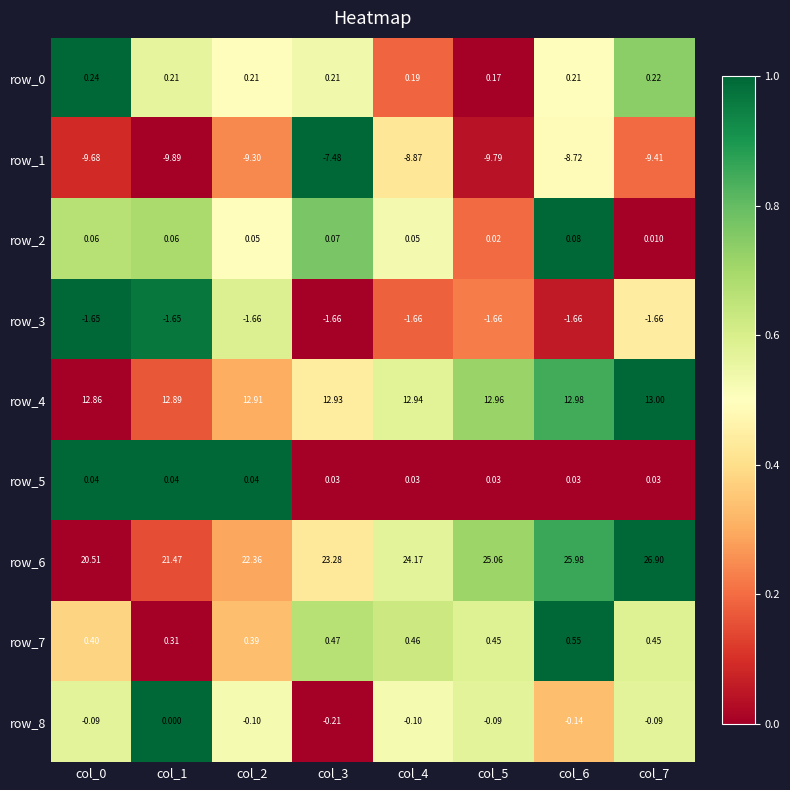

The row_4 series shows 0.7 at col_7. True or false?

False